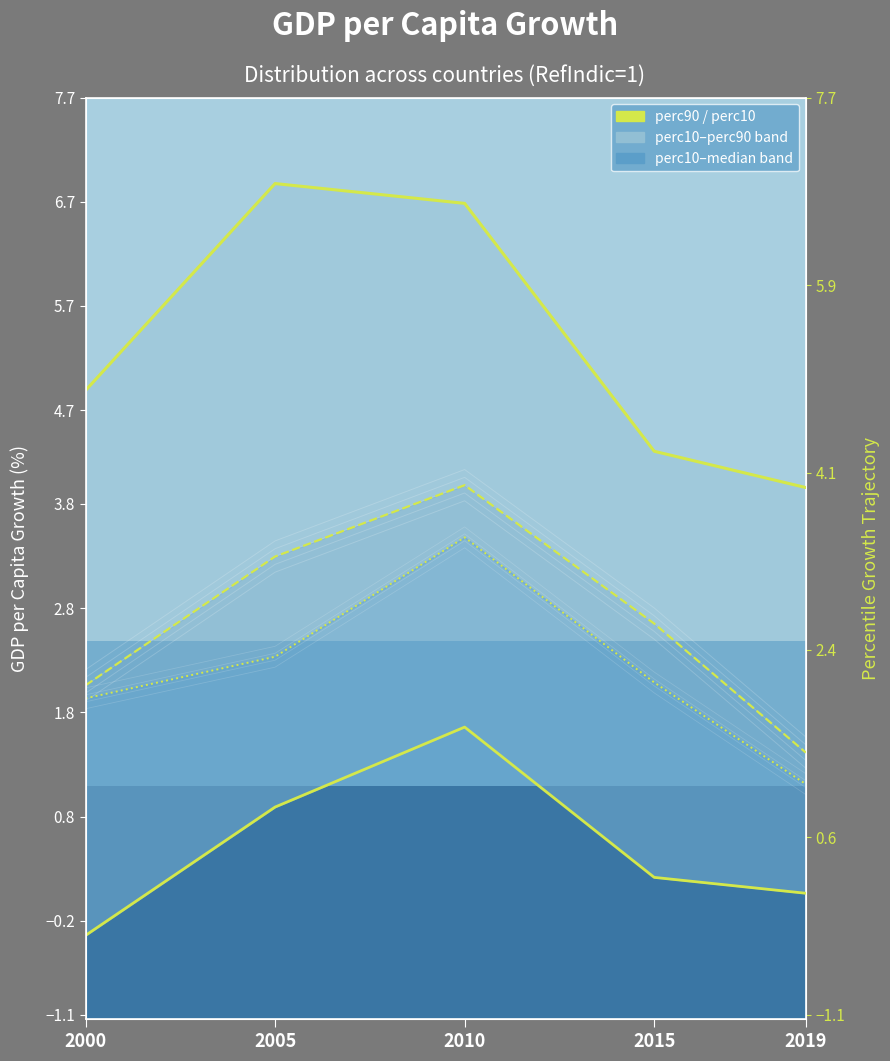

At 2010, list the series in order from largest to smallest.

perc90, avg, median, perc10